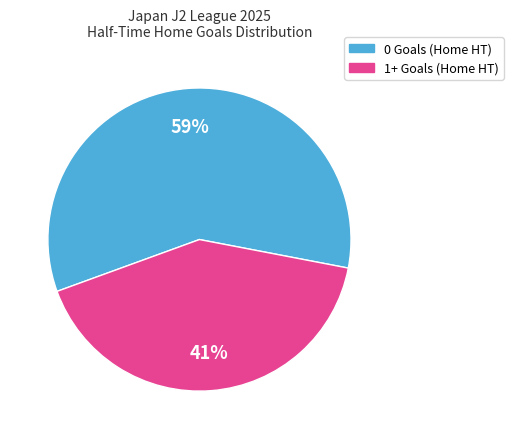

To the nearest percent, what portion does 1+ Goals (Home HT) represent?

41%